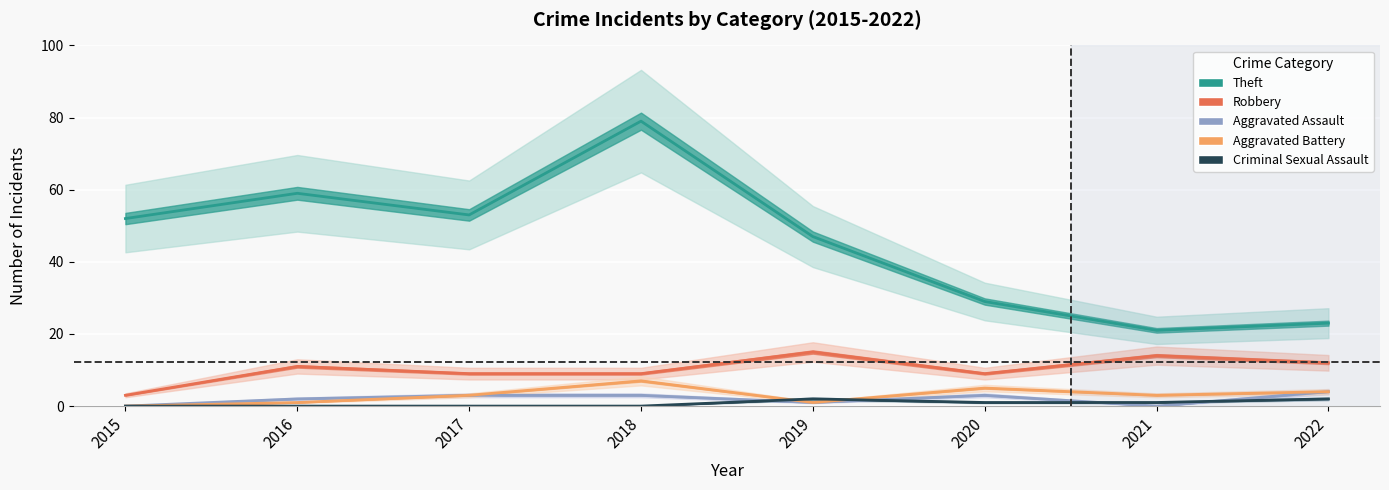

At which category does Criminal Sexual Assault reach its first local peak?

2019